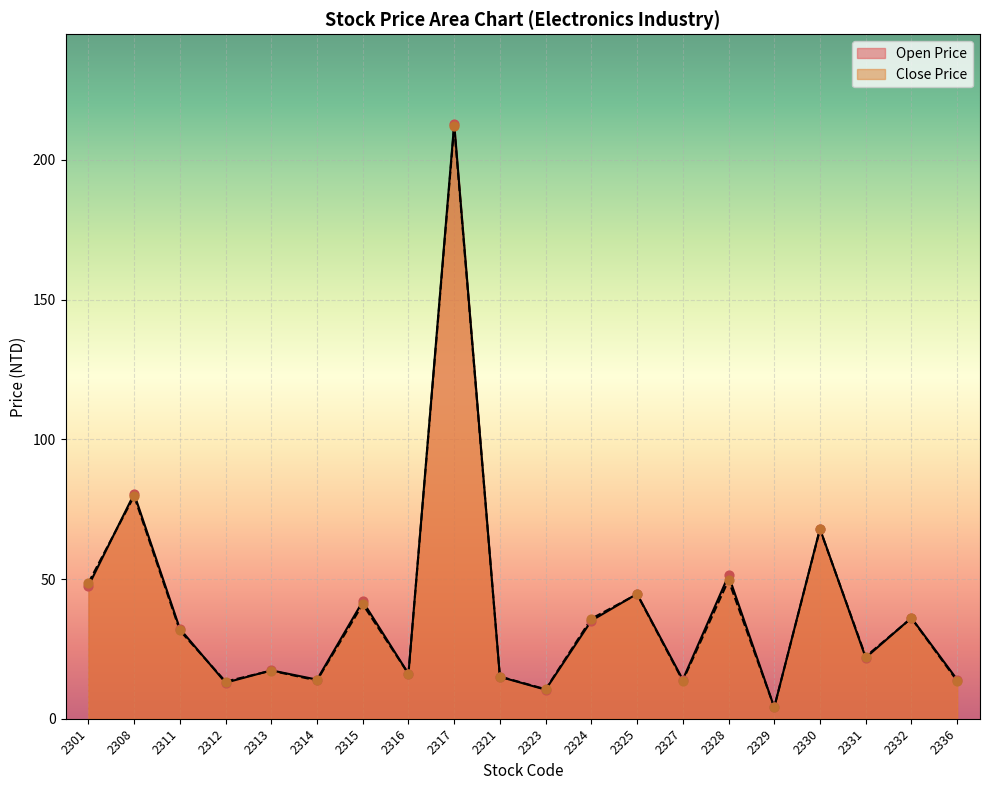

What are all the series names shown in the legend?

Open Price, Close Price